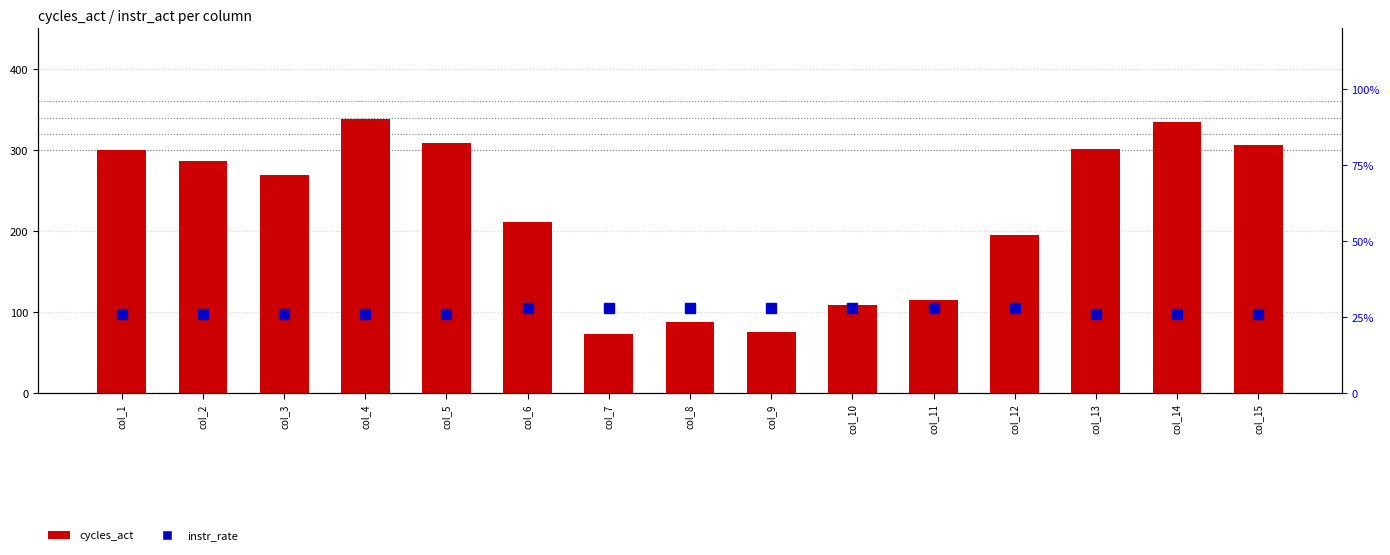

Count the instr_rate (percentile) values in the range 25 to 27.

8